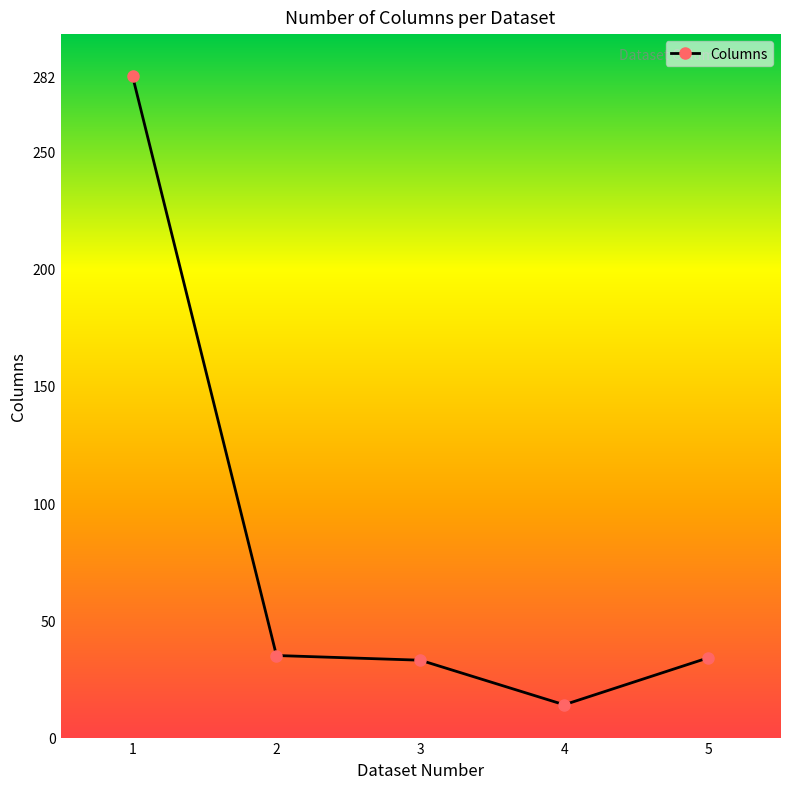

True or false: the data shows 33 at 3.

True